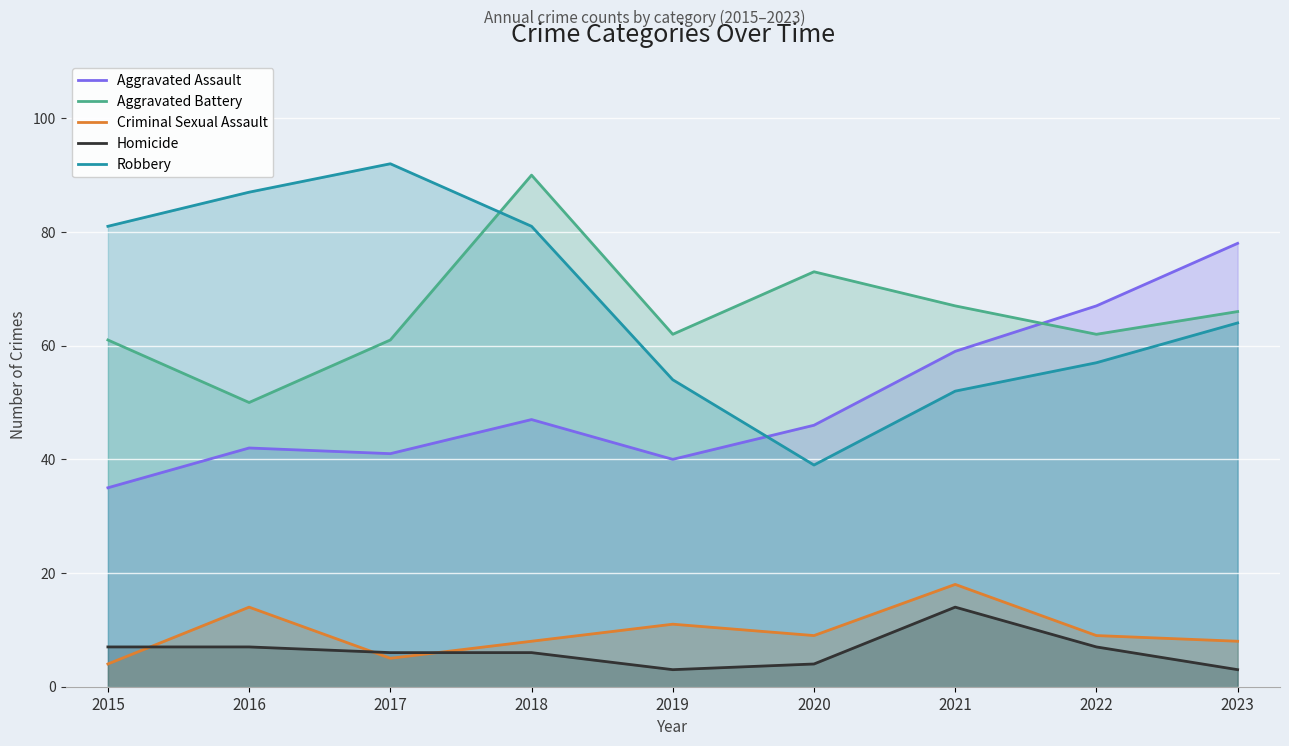

Reading right to left, transcribe all the data shown in this chart.

Aggravated Assault: 2023=78	2022=67	2021=59	2020=46	2019=40	2018=47	2017=41	2016=42	2015=35
Aggravated Battery: 2023=66	2022=62	2021=67	2020=73	2019=62	2018=90	2017=61	2016=50	2015=61
Criminal Sexual Assault: 2023=8	2022=9	2021=18	2020=9	2019=11	2018=8	2017=5	2016=14	2015=4
Homicide: 2023=3	2022=7	2021=14	2020=4	2019=3	2018=6	2017=6	2016=7	2015=7
Robbery: 2023=64	2022=57	2021=52	2020=39	2019=54	2018=81	2017=92	2016=87	2015=81